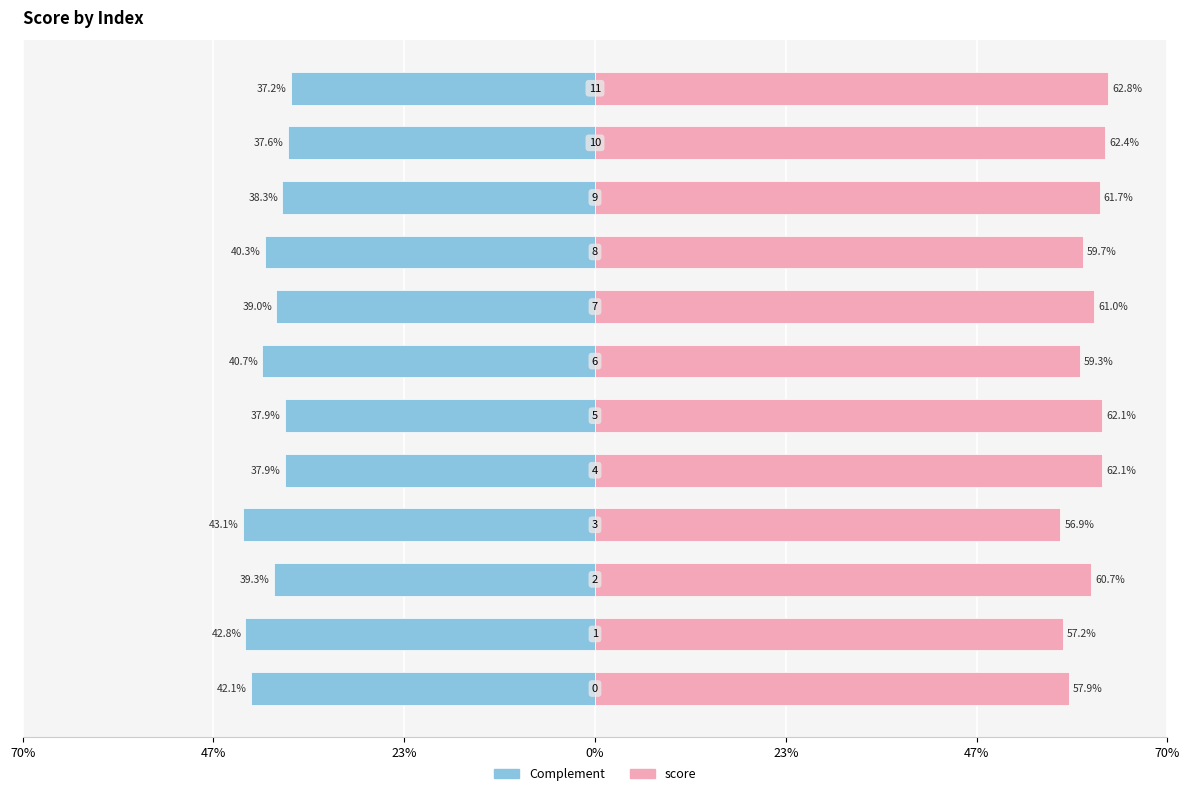

Reading left to right, transcribe all the data shown in this chart.

score (complement): -0.4	-0.4	-0.4	-0.4	-0.4	-0.4	-0.4	-0.4	-0.4	-0.4	-0.4	-0.4
score: 0.6	0.6	0.6	0.6	0.6	0.6	0.6	0.6	0.6	0.6	0.6	0.6